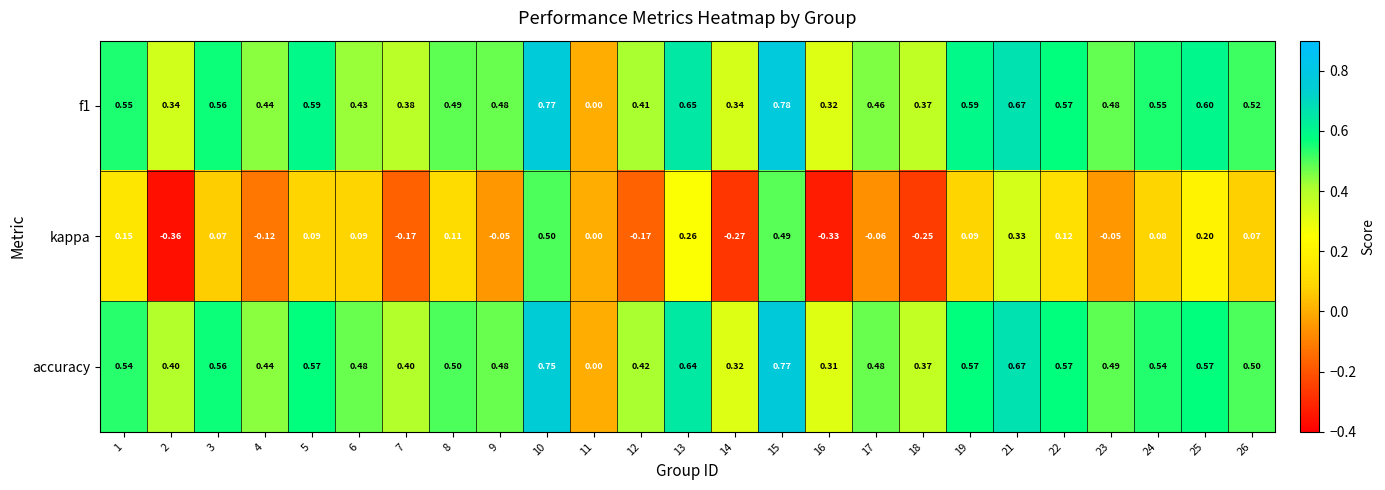

Which series has the largest range (max minus min)?

kappa